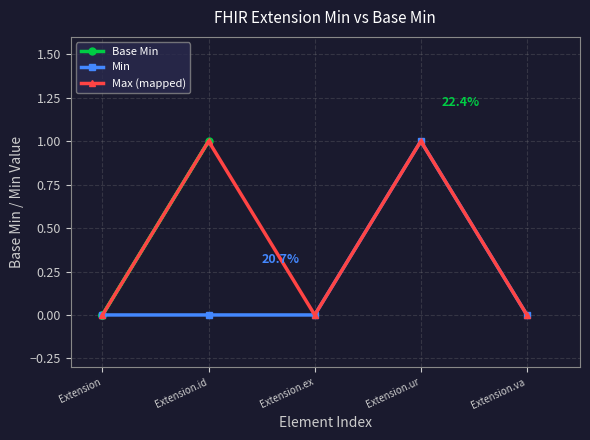

Is the value of Min at Extension.ur greater than the value of Max (mapped) at Extension?

Yes